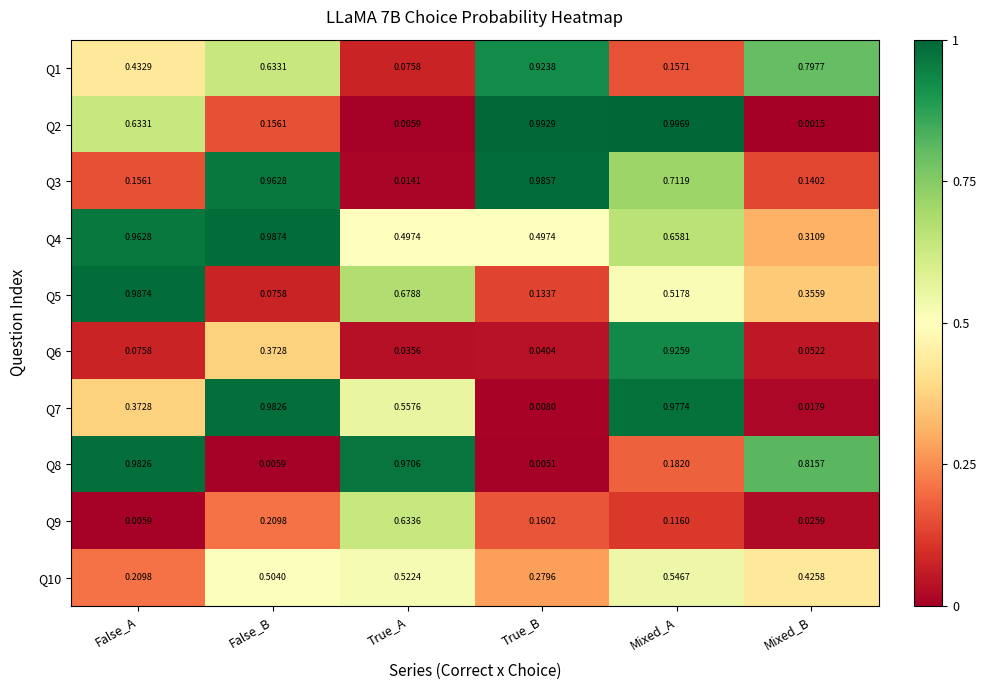

What is the total value across all series at Mixed_A?

5.8